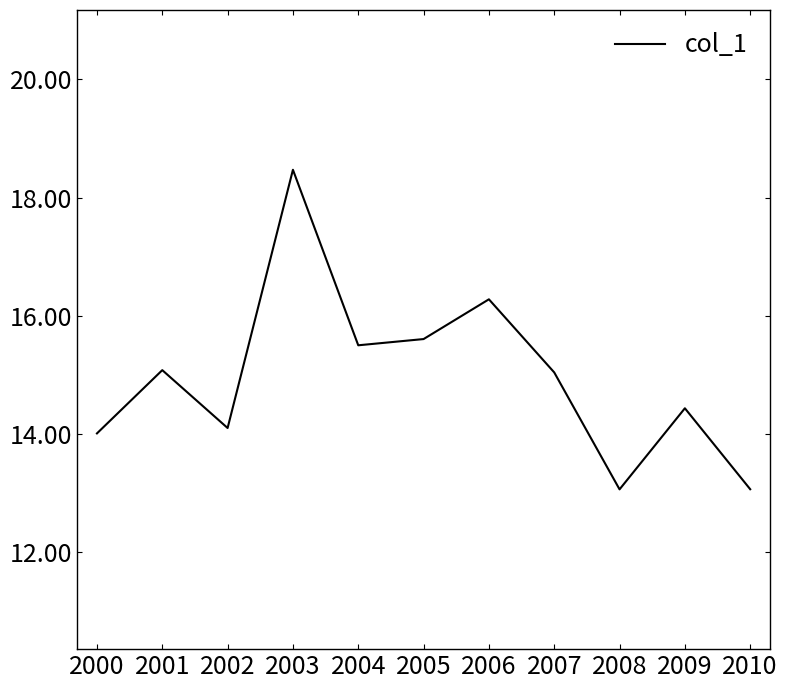

Which category has the highest value across all series?

2003